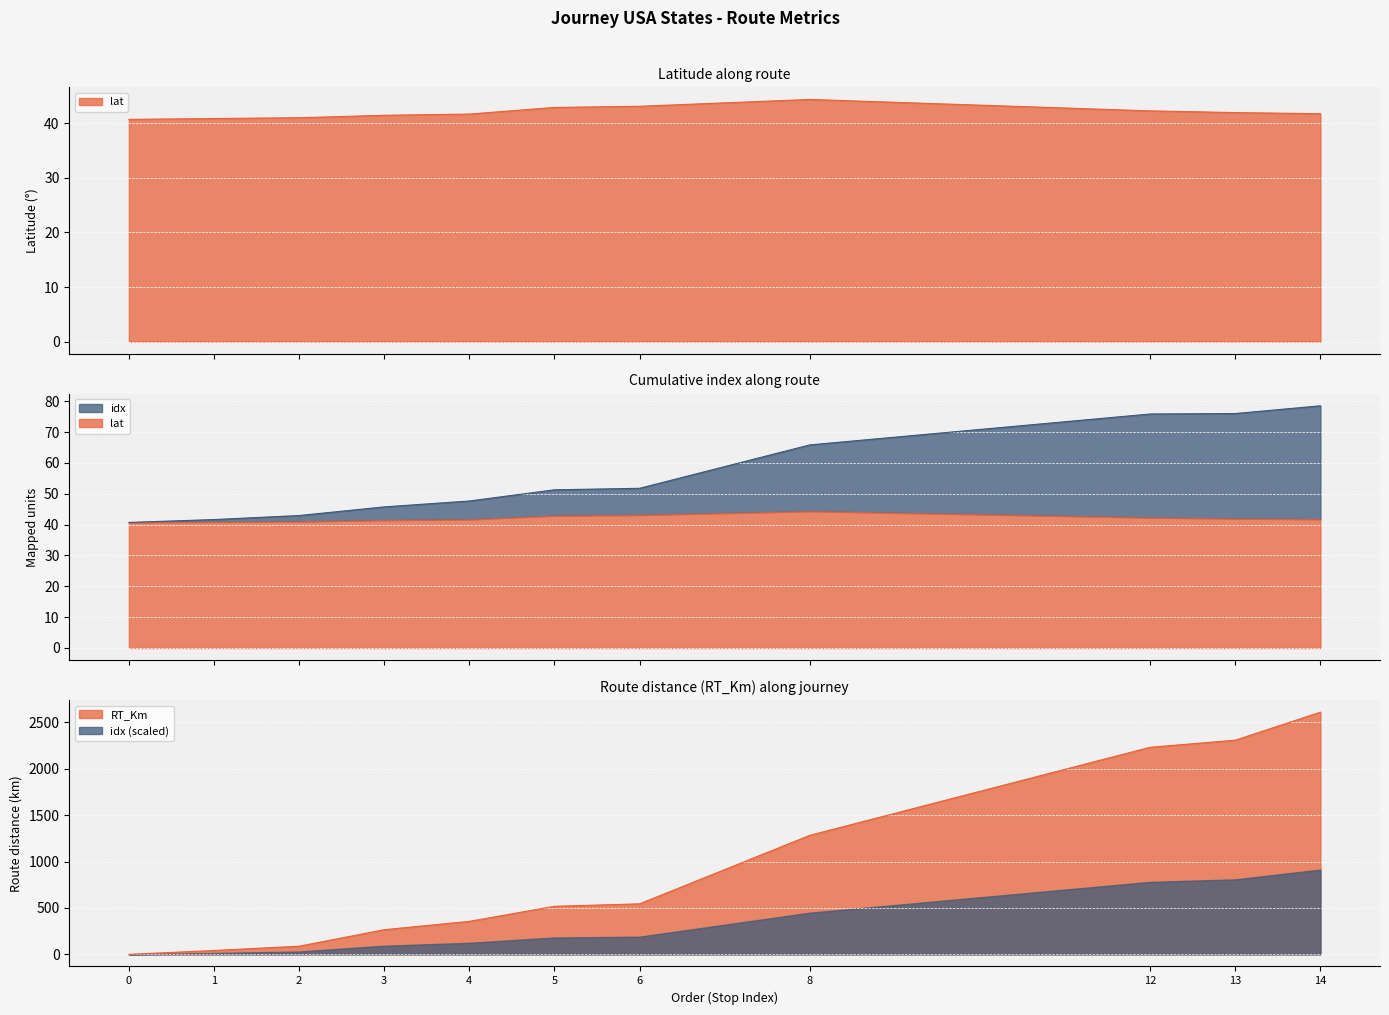

What is the sum of the RT_Km values at 4 and 12?

123.5